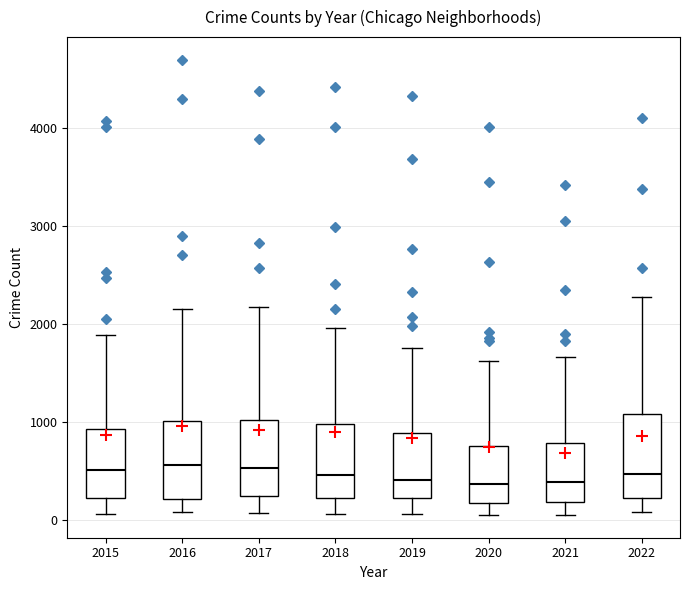

Reading left to right, transcribe this box plot: for each box, give where its median line is, the range the box spans, and where its two whiskers end, as read against the y-axis. The values are not printed on the chart, so give them approximately, as read against the axis.

2015: median 500, box 200 to 900, whiskers 100 to 1900
2016: median 600, box 200 to 1000, whiskers 100 to 2200
2017: median 500, box 200 to 1000, whiskers 100 to 2200
2018: median 500, box 200 to 1000, whiskers 100 to 2000
2019: median 400, box 200 to 900, whiskers 100 to 1800
2020: median 400, box 200 to 800, whiskers 100 to 1600
2021: median 400, box 200 to 800, whiskers 100 to 1700
2022: median 500, box 200 to 1100, whiskers 100 to 2300